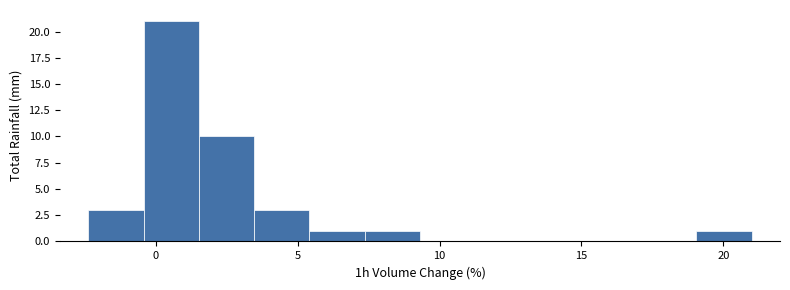

Around what value on the x-axis is the tallest bar? Give the approximate position of its centre, as read against the axis.

0.5